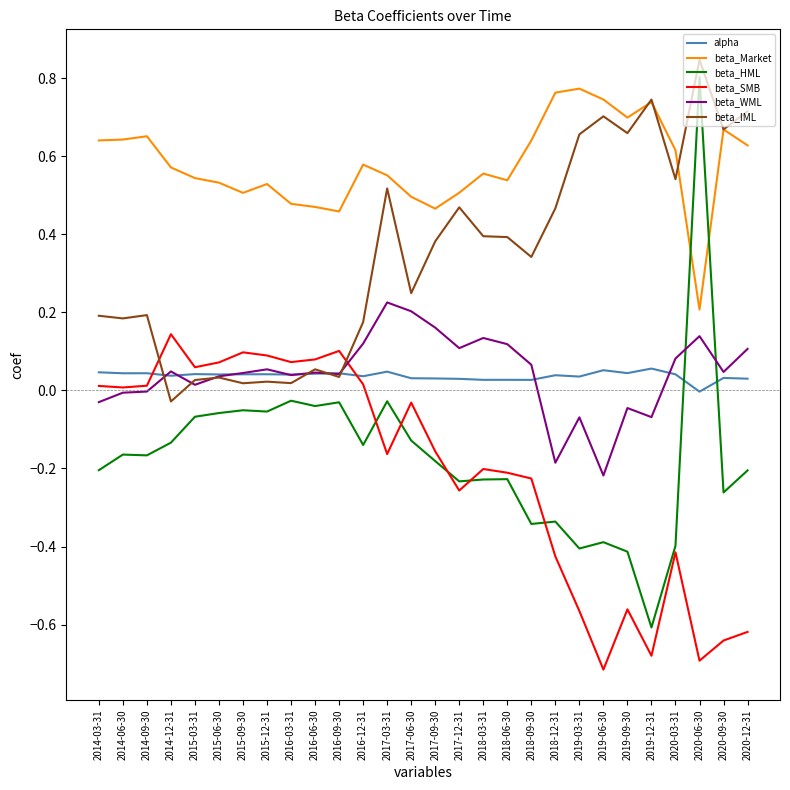

Is the value of alpha at 2016-09-30 greater than the value of beta_SMB at 2019-12-31?

Yes